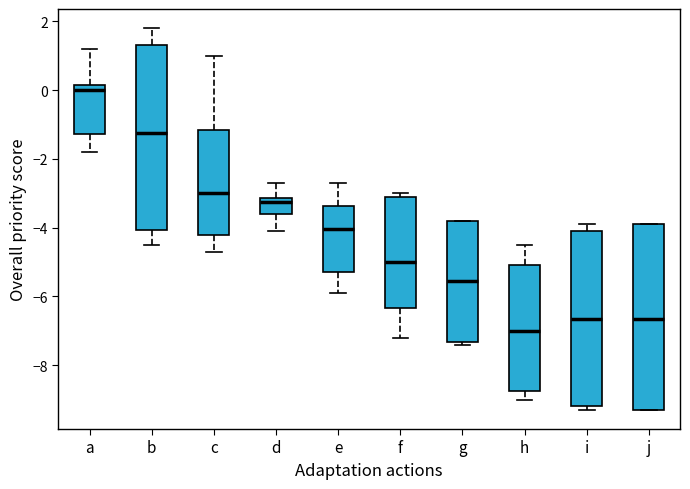

Reading left to right, read every box against the y-axis: the position of its median line, the range the box covers, and the ends of its whiskers. The values are not printed on the chart, so give them approximately, as read against the axis.

a: median 0.0, box -1.2 to 0.2, whiskers -1.8 to 1.2
b: median -1.2, box -4.0 to 1.4, whiskers -4.4 to 1.8
c: median -3.0, box -4.2 to -1.2, whiskers -4.6 to 1.0
d: median -3.2 (just below the box's upper edge), box -3.6 to -3.2, whiskers -4.0 to -2.6
e: median -4.0, box -5.2 to -3.4, whiskers -5.8 to -2.6
f: median -5.0, box -6.4 to -3.0, whiskers -7.2 to -3.0 (just above the box's upper edge)
g: median -5.6, box -7.4 to -3.8, whiskers -7.4 (just below the box's lower edge) to -3.8
h: median -7.0, box -8.8 to -5.0, whiskers -9.0 to -4.4
i: median -6.6, box -9.2 to -4.0, whiskers -9.2 (just below the box's lower edge) to -3.8
j: median -6.6, box -9.2 to -3.8, whiskers -9.2 to -3.8